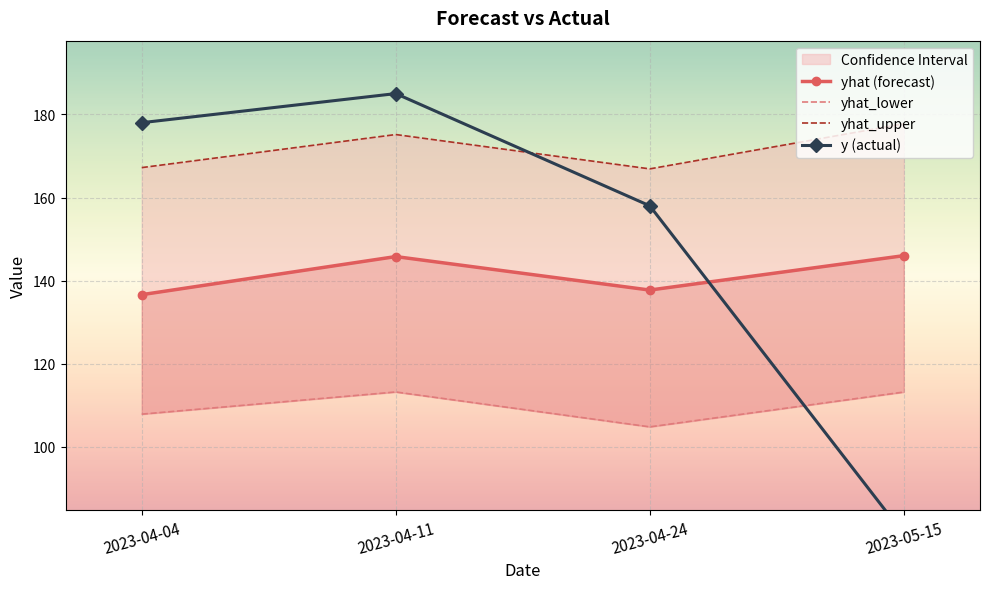

Is it true that yhat_upper equals 177.7 at 2023-05-15?

True